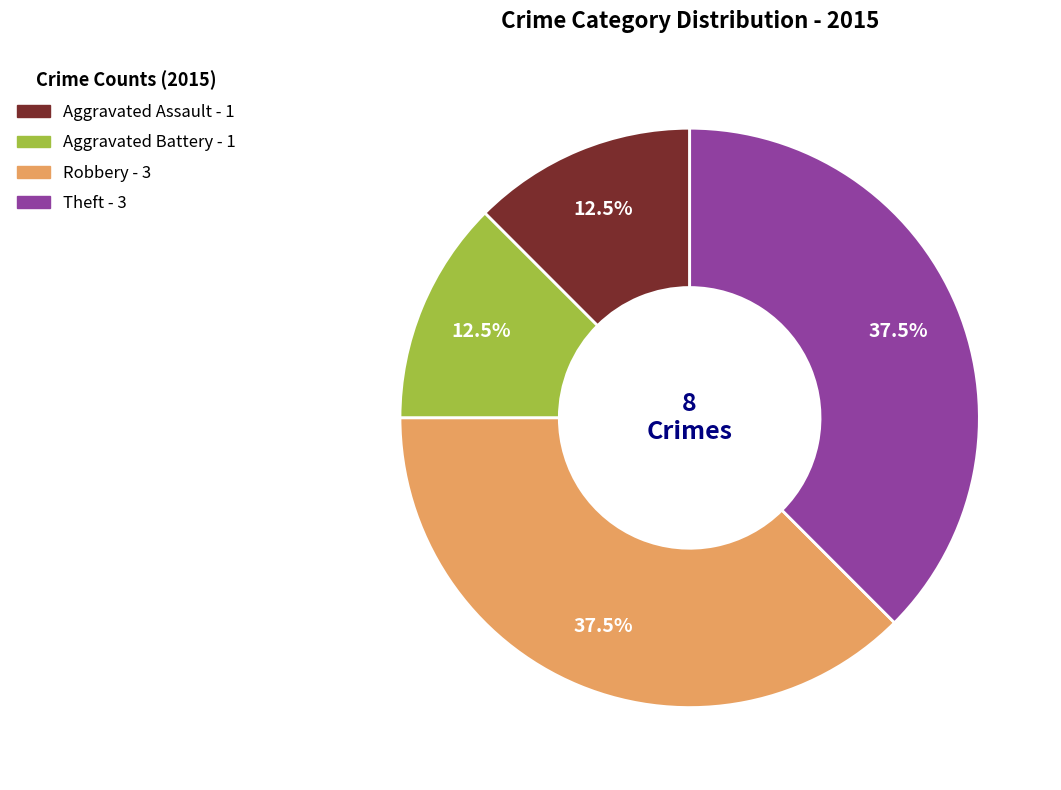

Does Aggravated Assault account for over 50% of the chart?

No